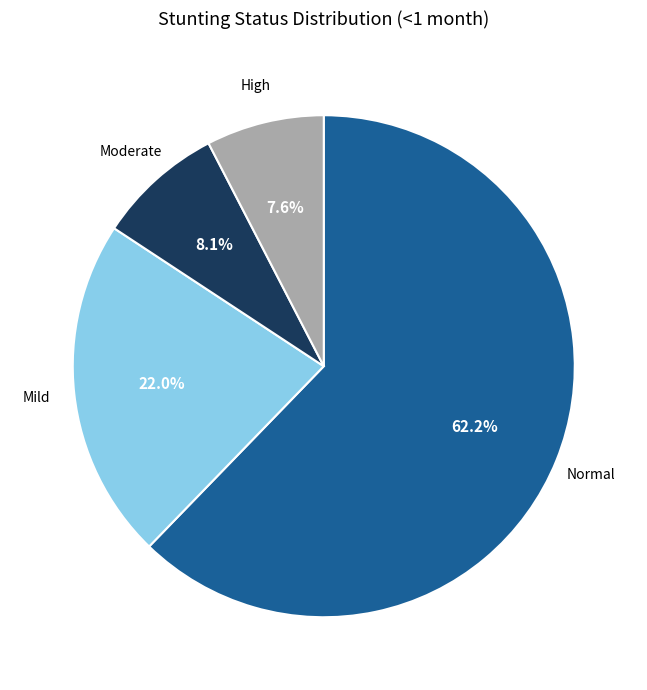

Is there any slice that represents more than half of the pie?

Yes